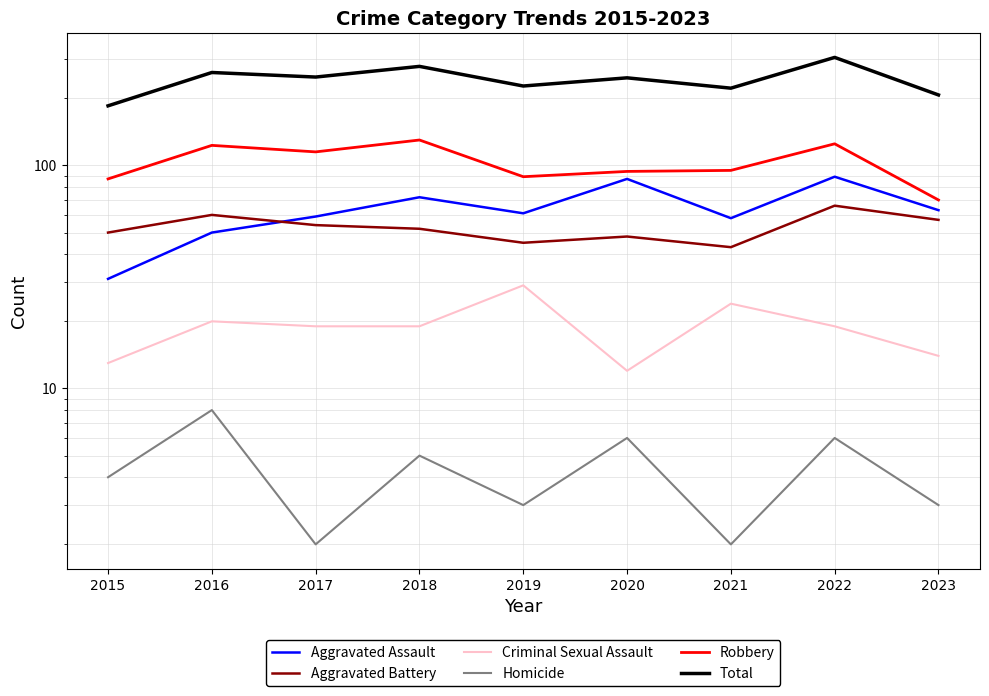

At how many categories does at least one series exceed 221?

7